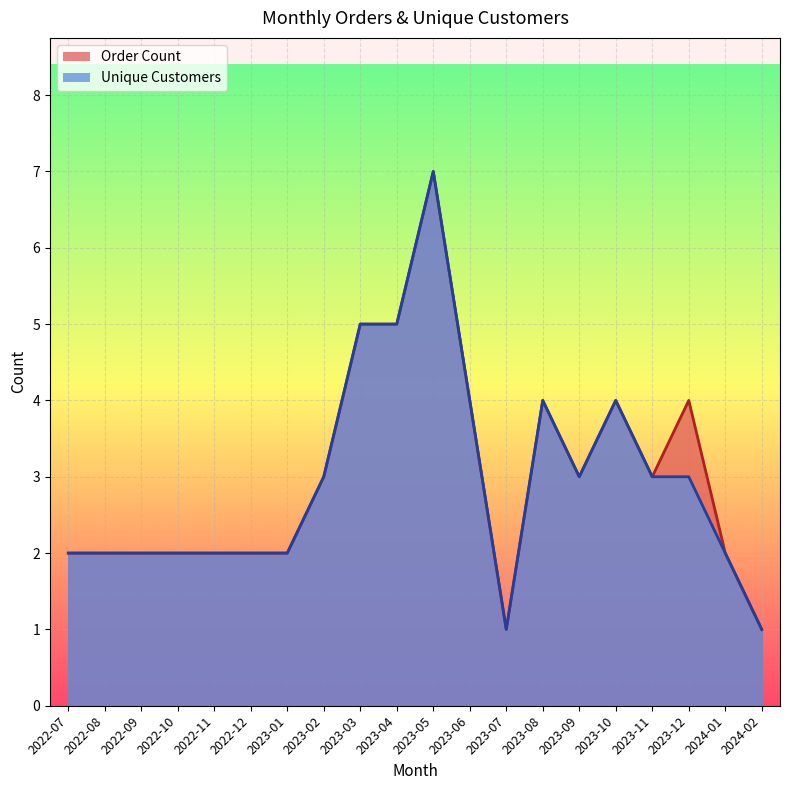

True or false: Unique Customers has a value of 5 at 2023-09.

False